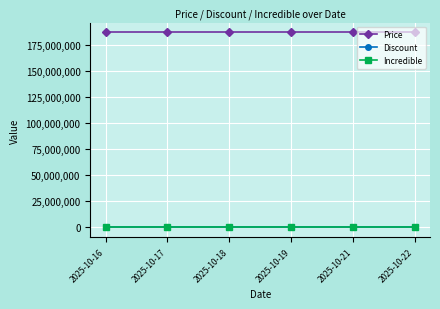

What is the sum of all Price values?

1122000000